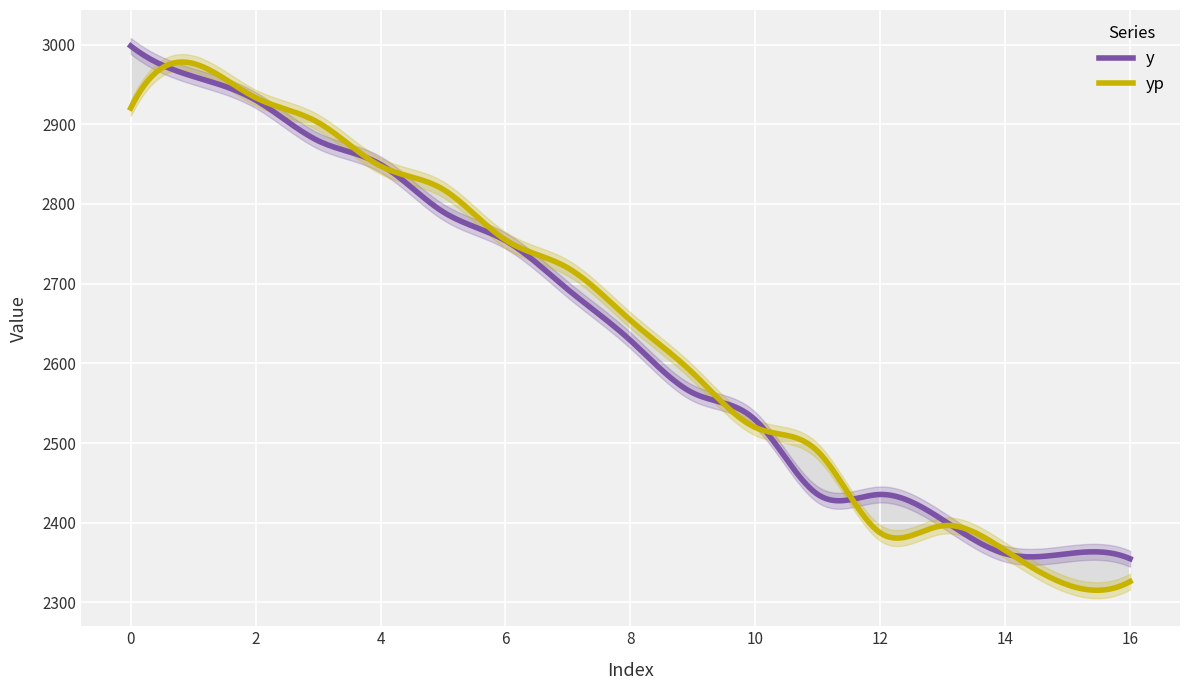

What is the average value of the yp series?

2642.4